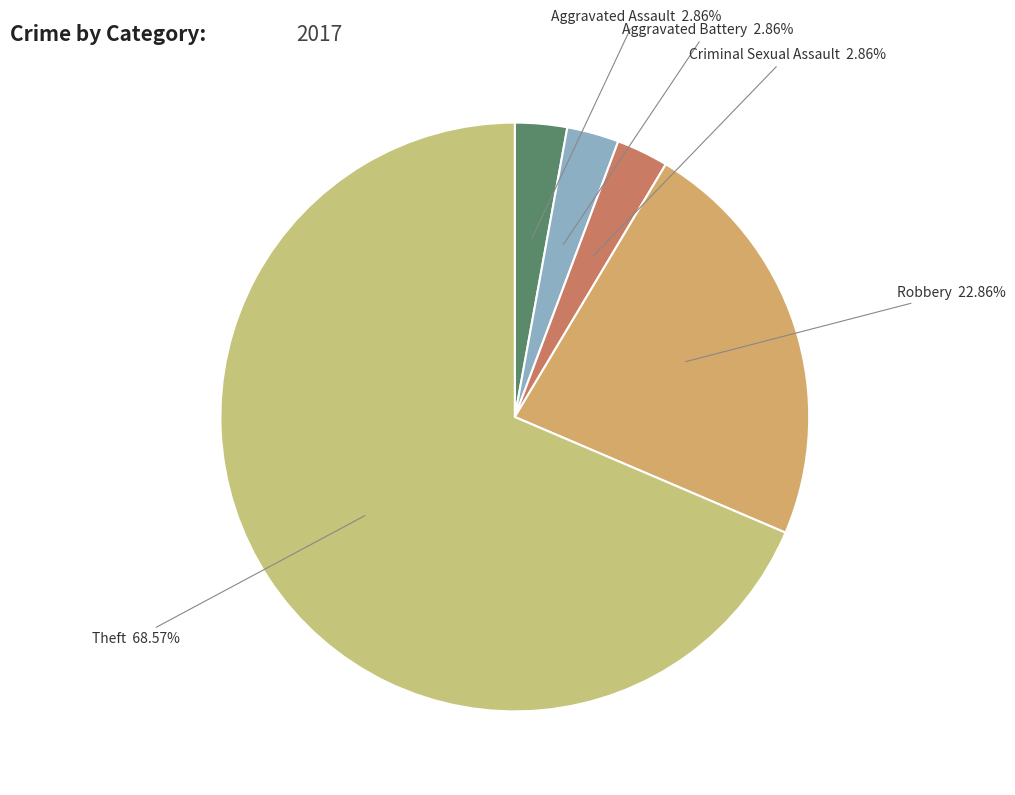

Which category has the biggest portion of the pie?

Theft